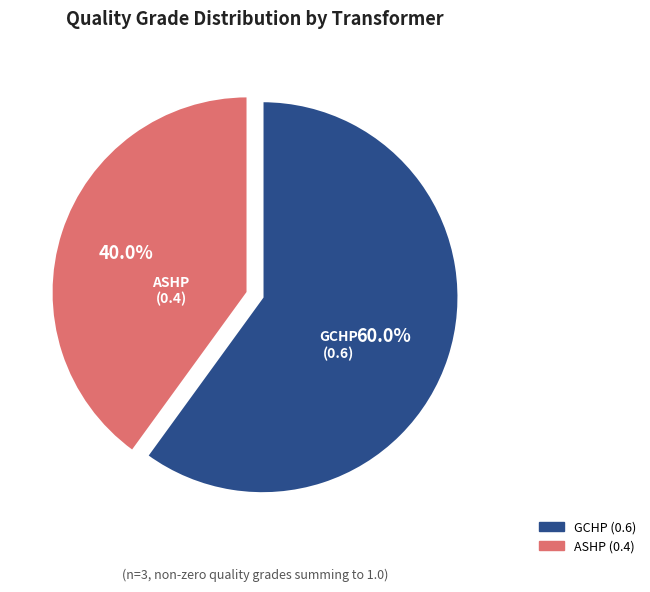

Which slice is the smallest?

ASHP (0.4)